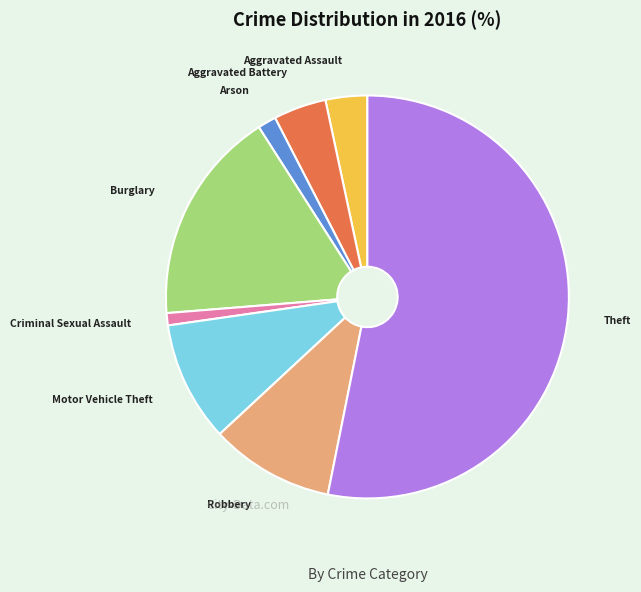

How many slices are in this pie chart?

8